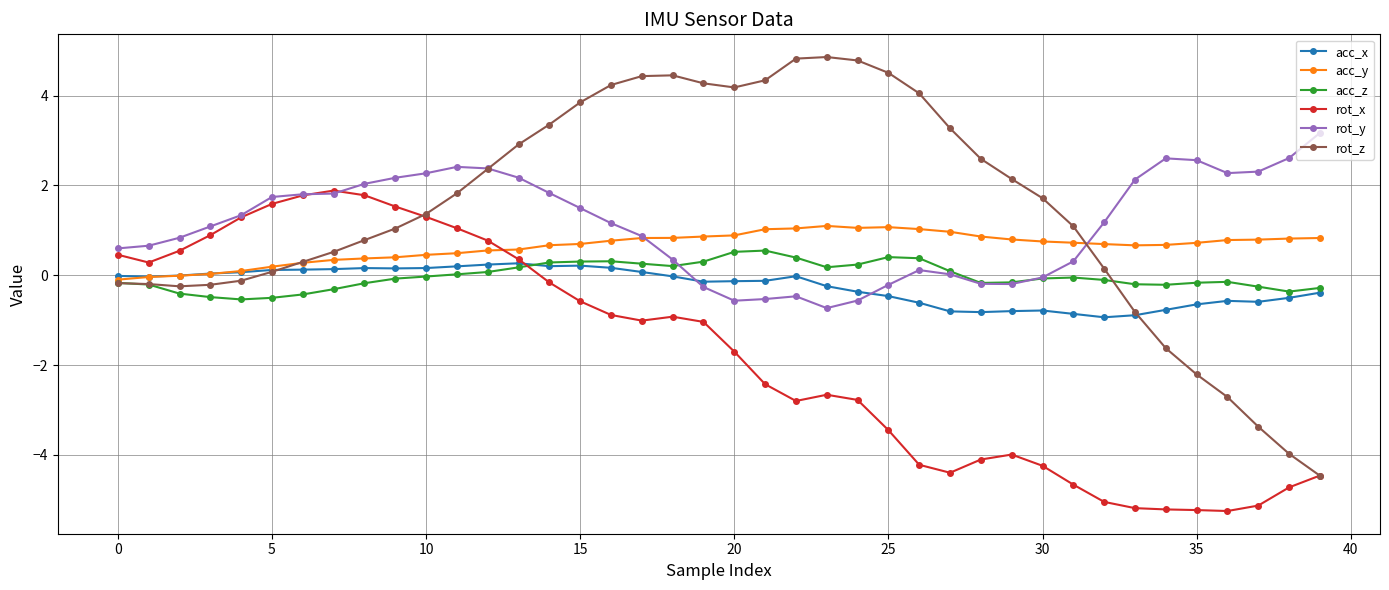

Which series ends up on top after the final intersection of rot_y and rot_z?

rot_y